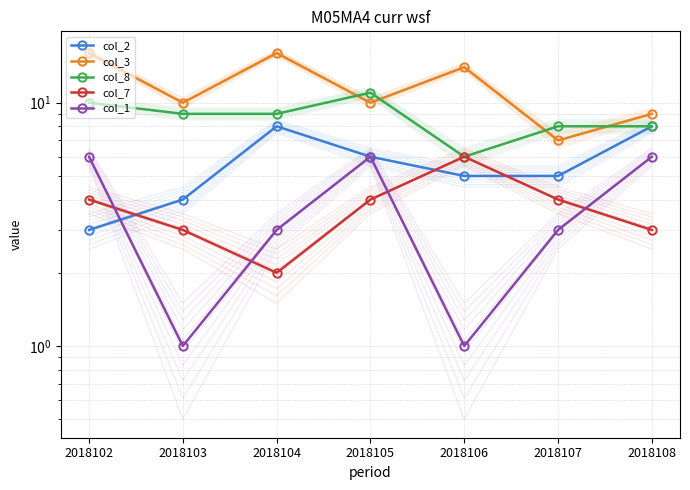

What is the sum of all col_3 values?

82